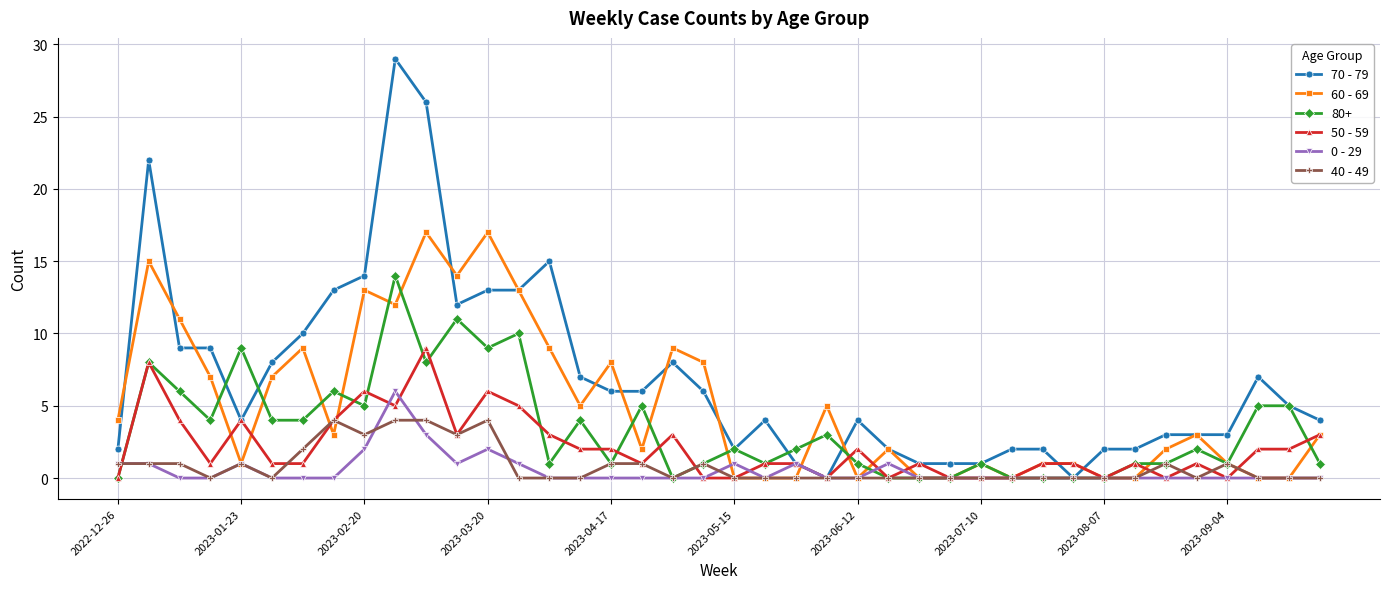

Rank the series by their maximum value, from lowest to highest.

40 - 49, 0 - 29, 50 - 59, 80+, 60 - 69, 70 - 79